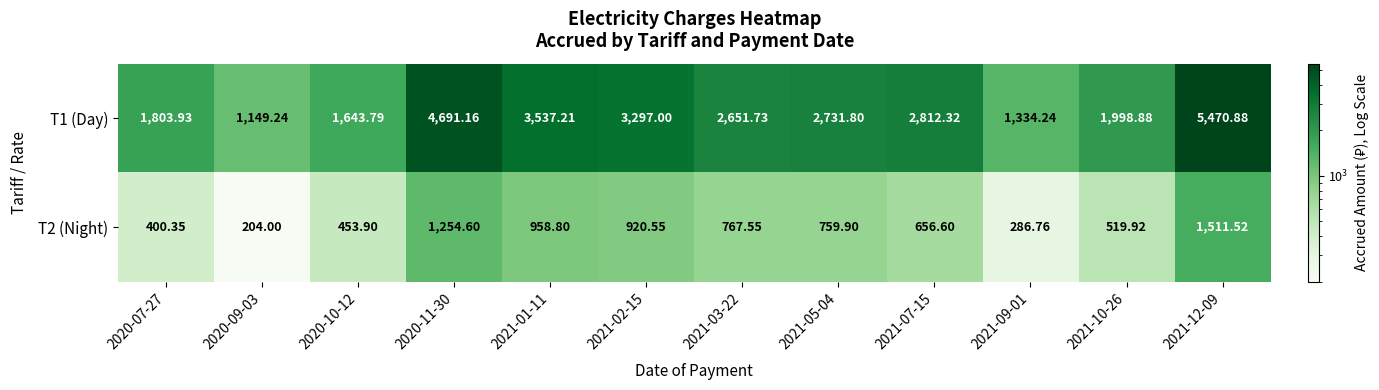

Is the value of T1 (Day) at 2021-12-09 greater than the value of T2 (Night) at 2021-05-04?

Yes